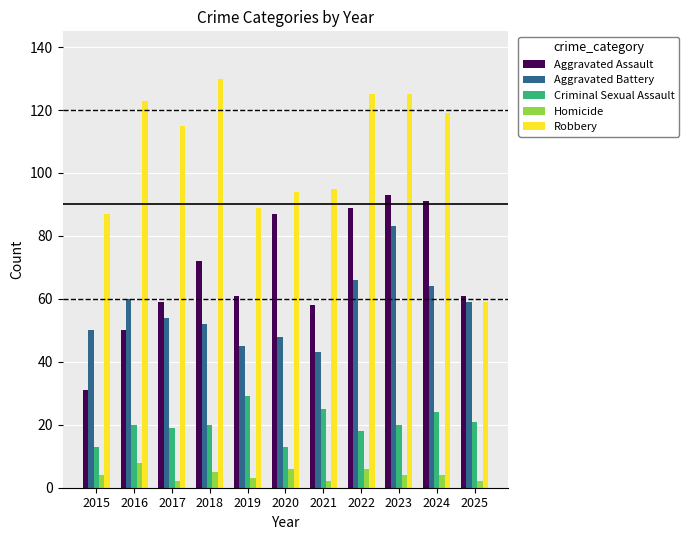

Are the bars grouped side by side (vs. stacked)?

Yes